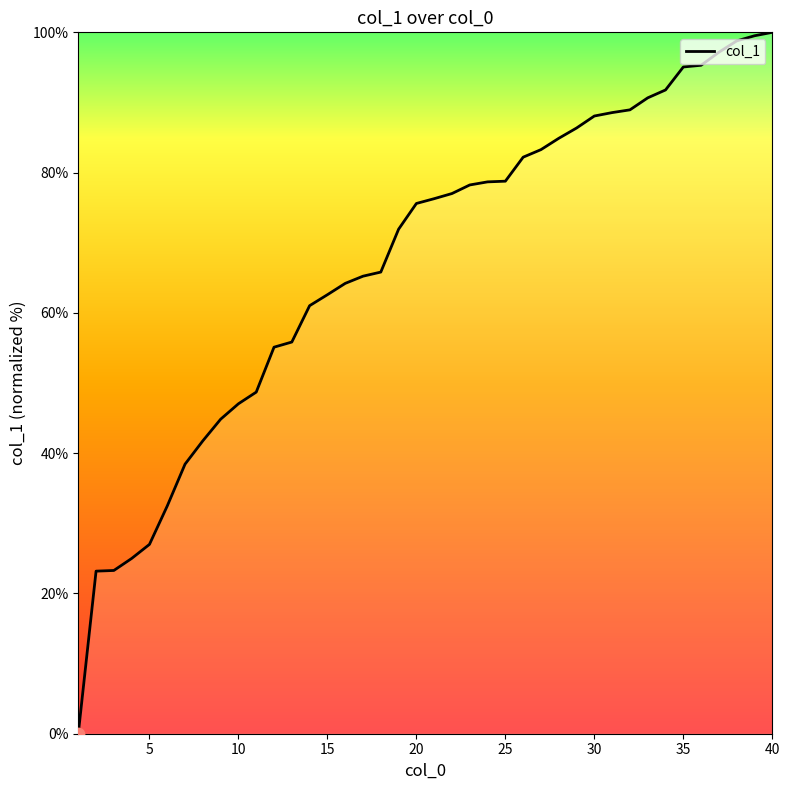

What is the maximum value shown in the chart?

100.0